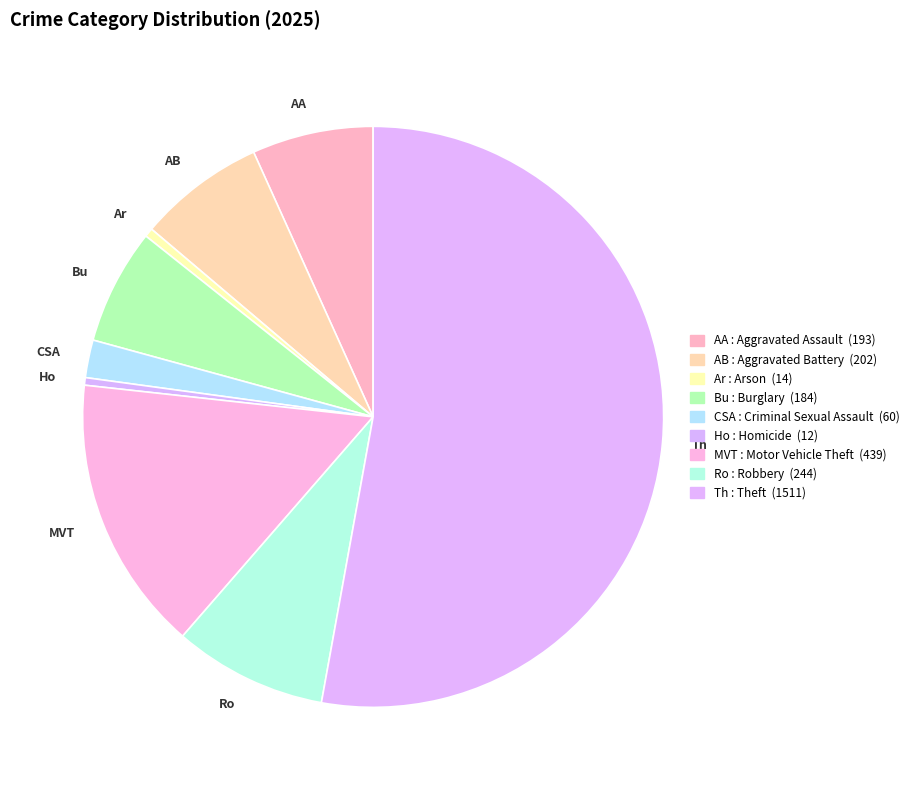

What is the smallest slice in the pie chart?

Homicide